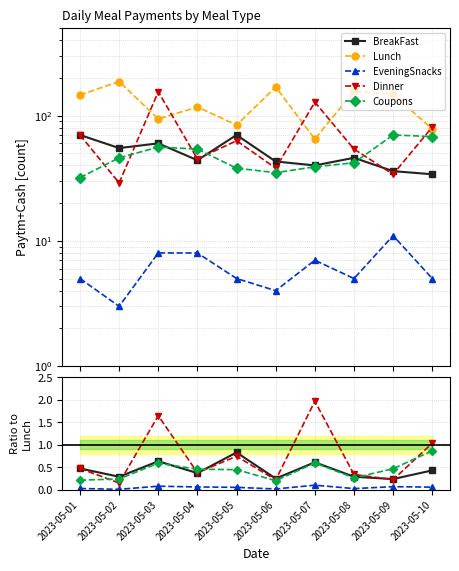

Which series changed the most between 2023-05-04 and 2023-05-06?

Lunch